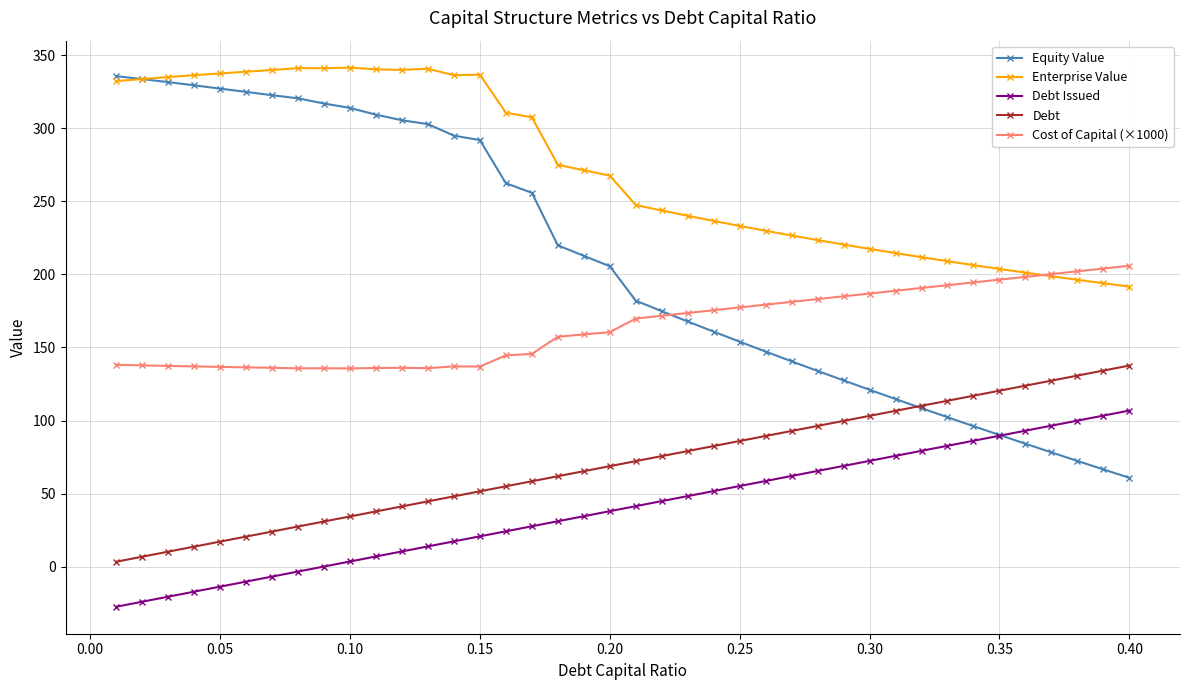

Which series has the largest range (max minus min)?

Equity Value